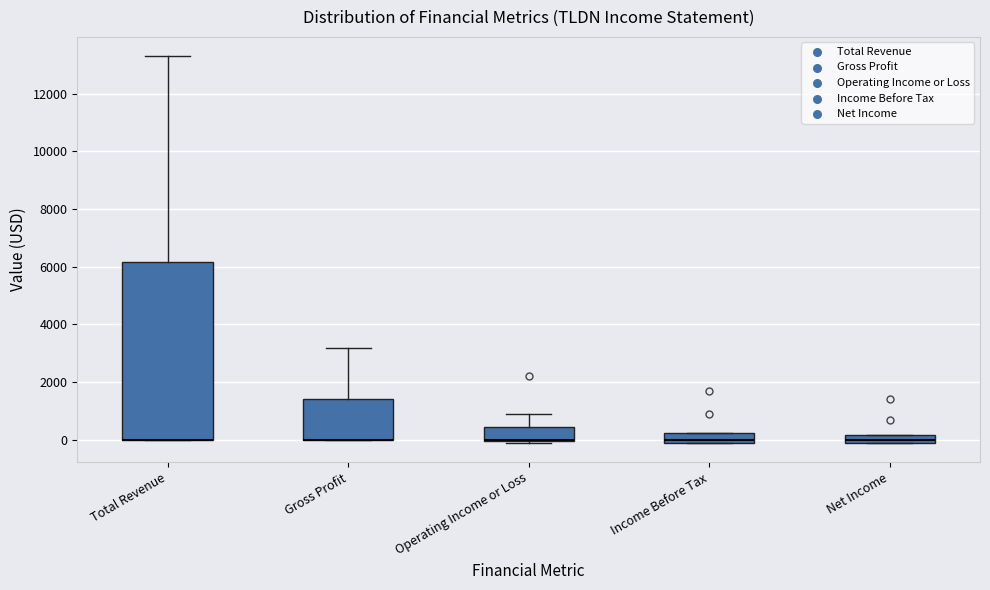

Comparing the boxes themselves (not the whiskers), which one is the tallest?

Total Revenue